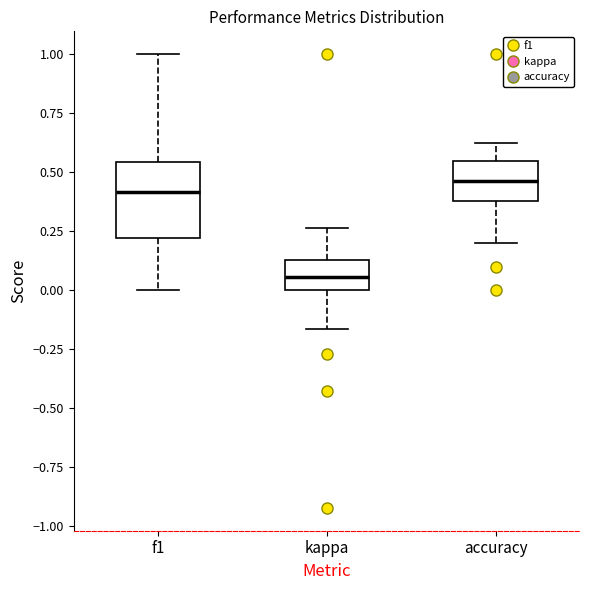

Which box is the tallest, from its lower edge to its upper edge?

f1